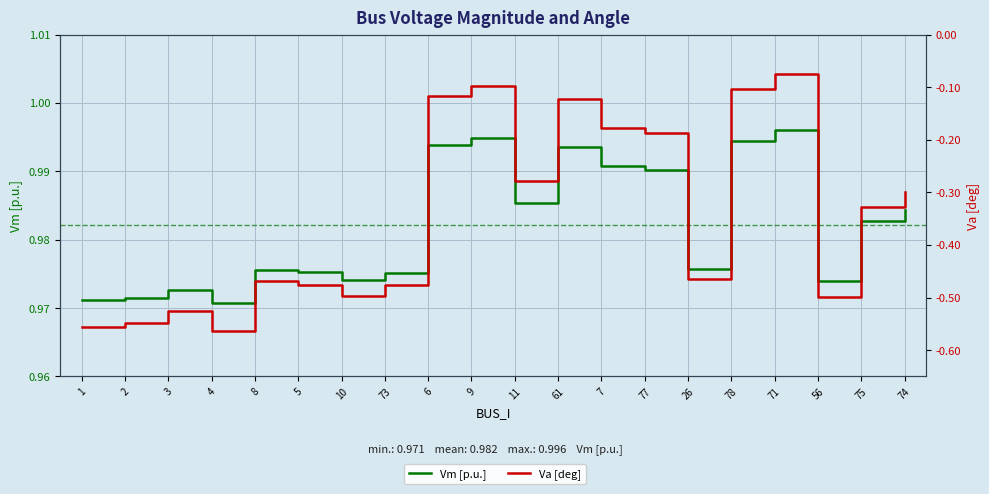

What is the sum of all Va values?

-6.9